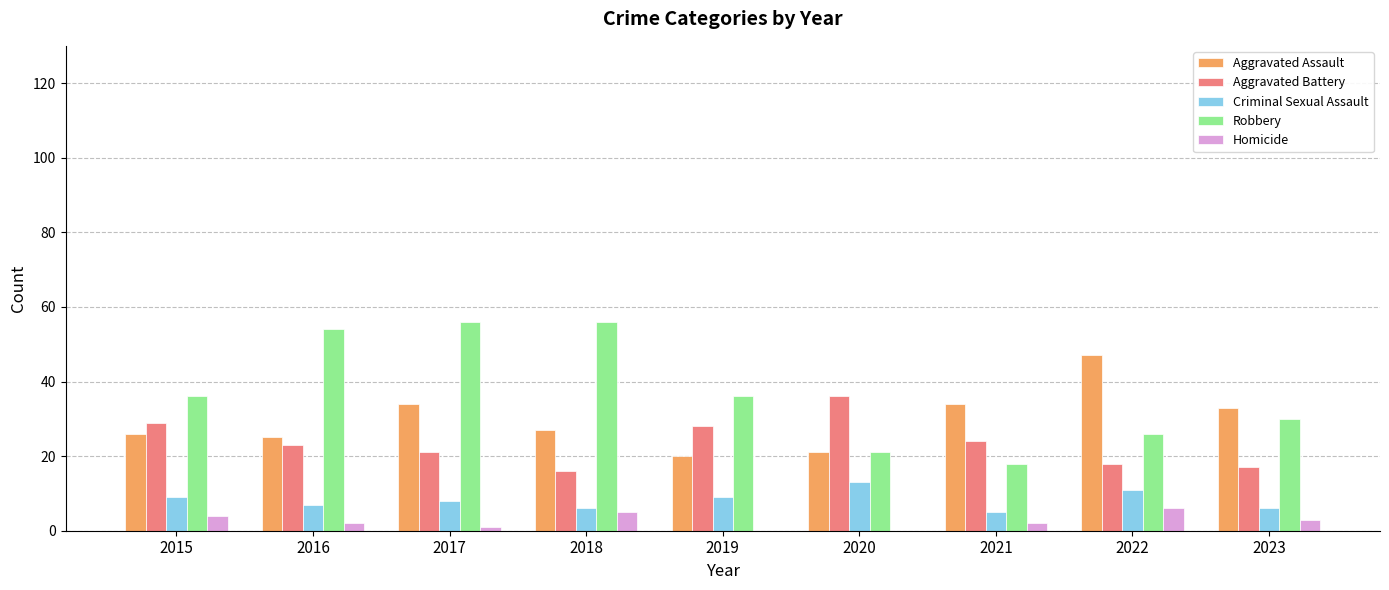

Is it true that Aggravated Battery equals 29 at 2015?

True